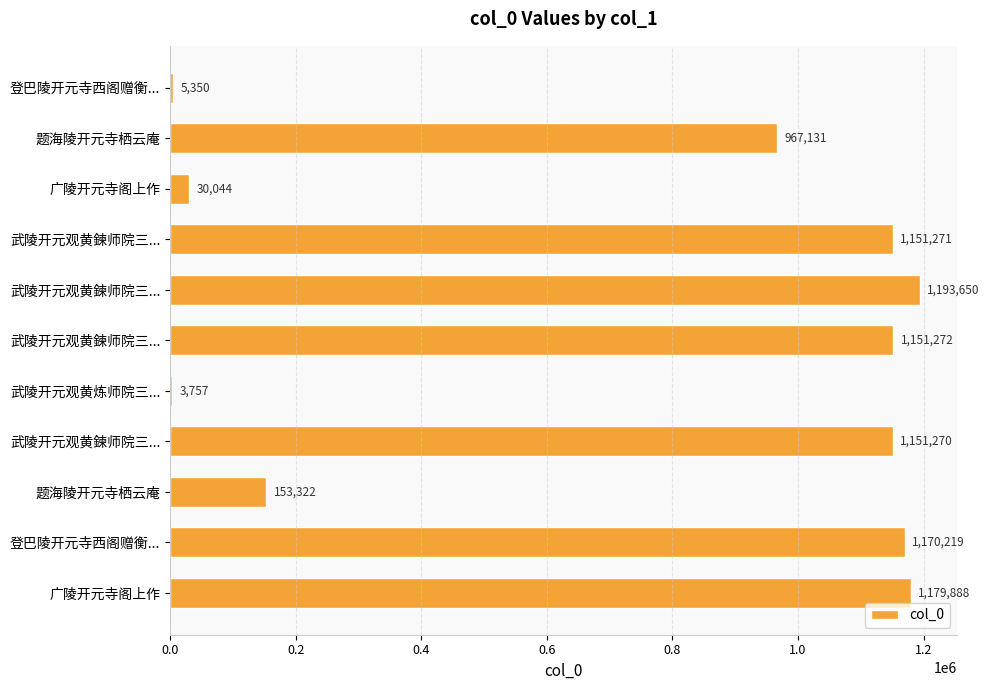

How many data points does each series have?

11